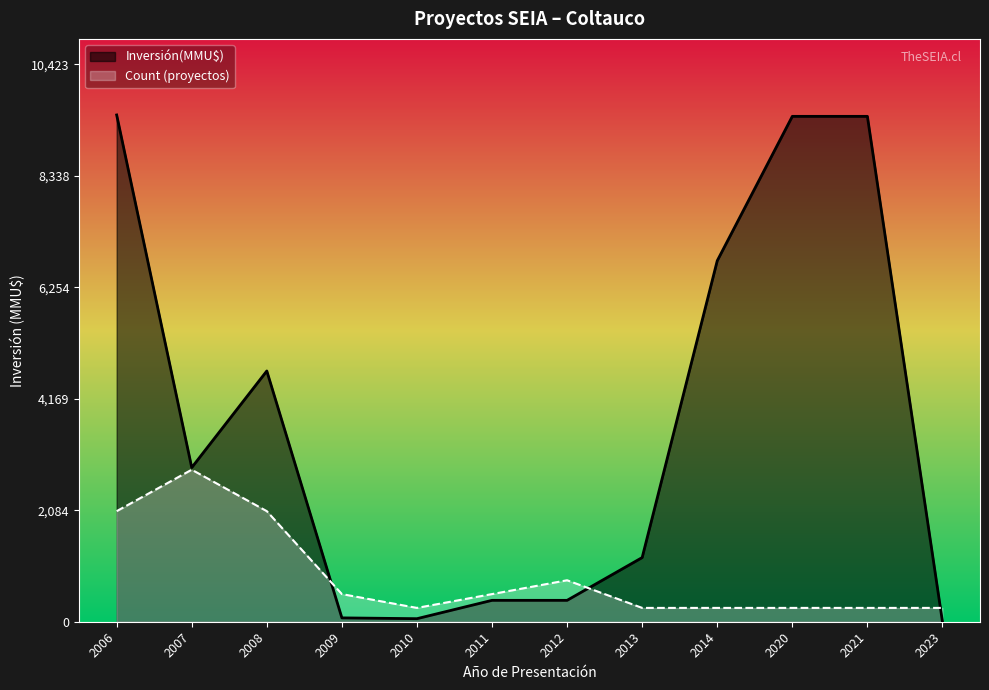

True or false: Count has more than 2 points higher than both neighbors.

False